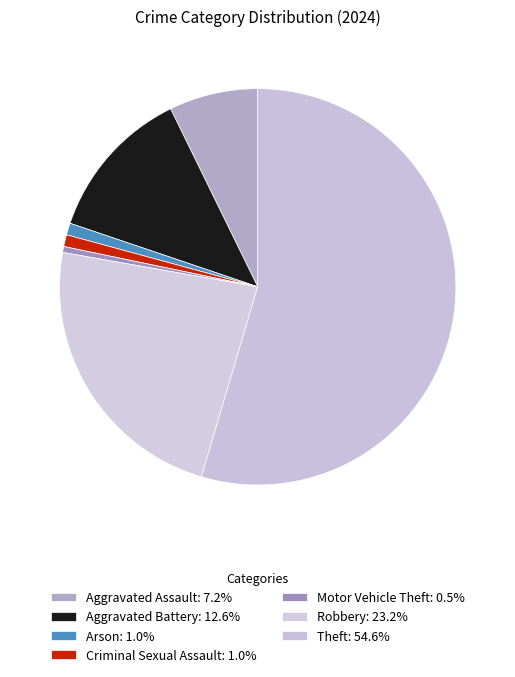

Count the number of slices in the pie.

7